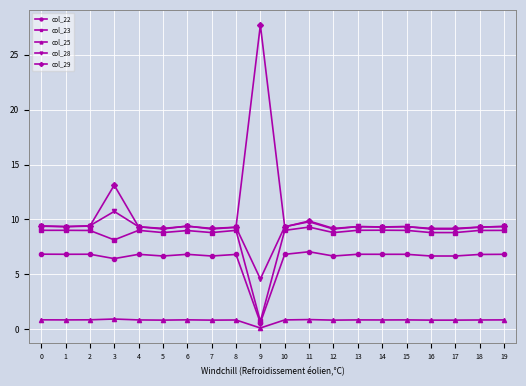

True or false: col_23 has more than 1 points higher than both neighbors.

True